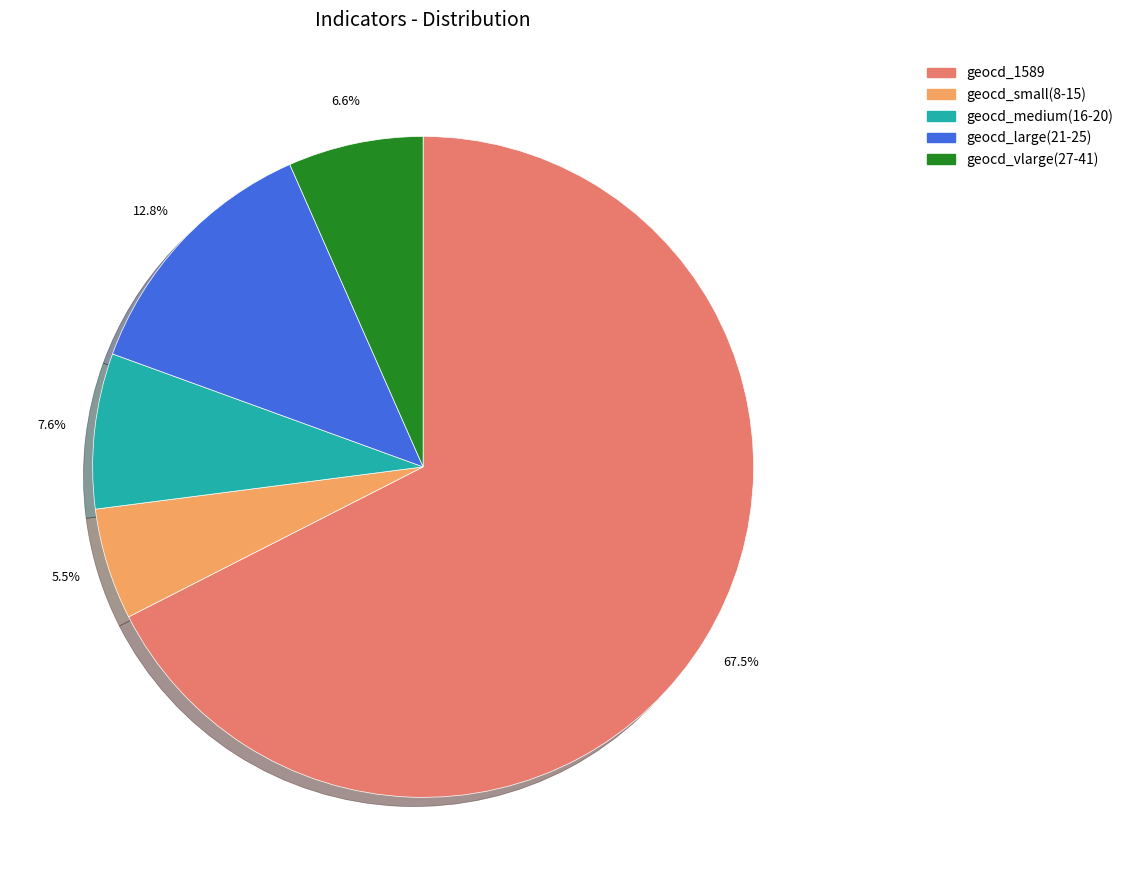

Does any single category account for the majority?

Yes